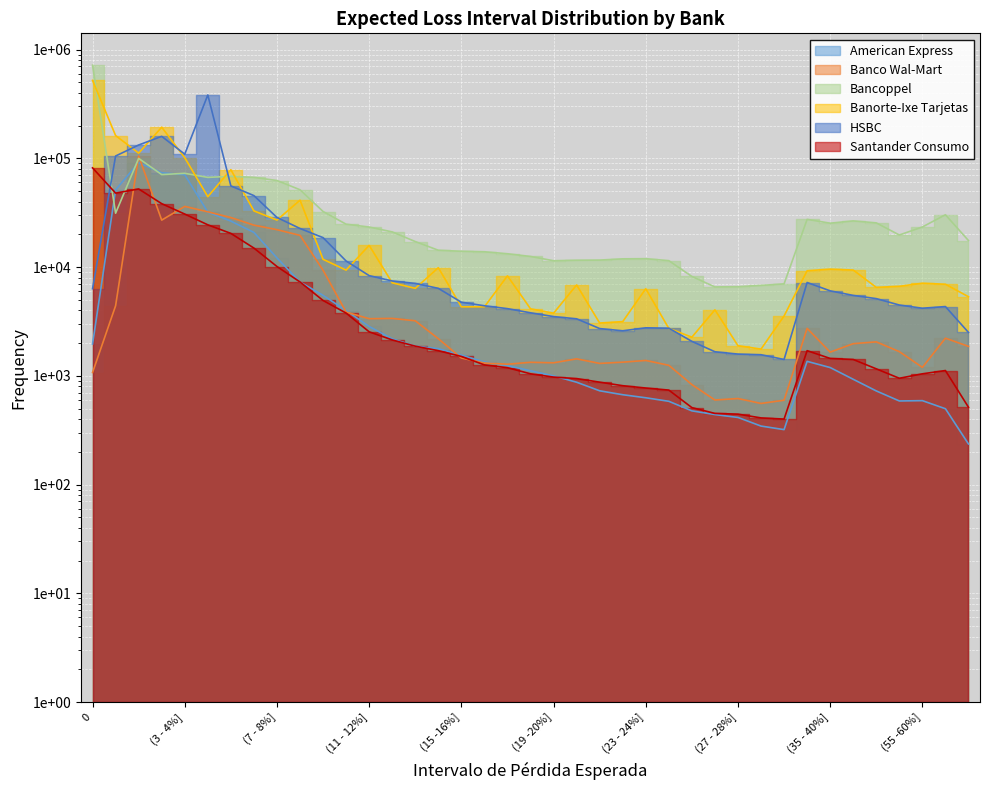

The value of Banco Wal-Mart at (4 - 5%] is 32210. True or false?

True